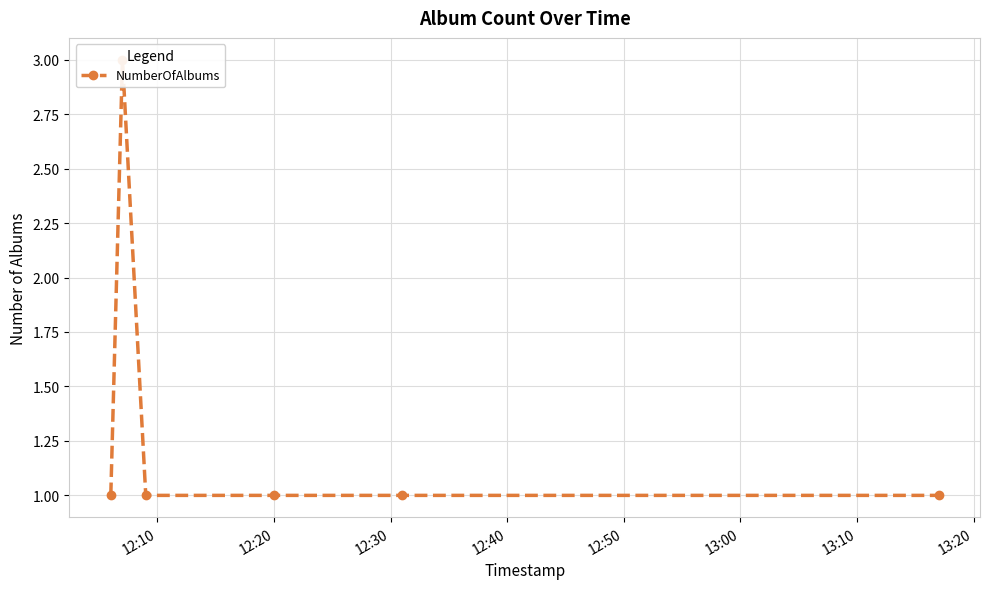

Count the number of categories in the chart.

6